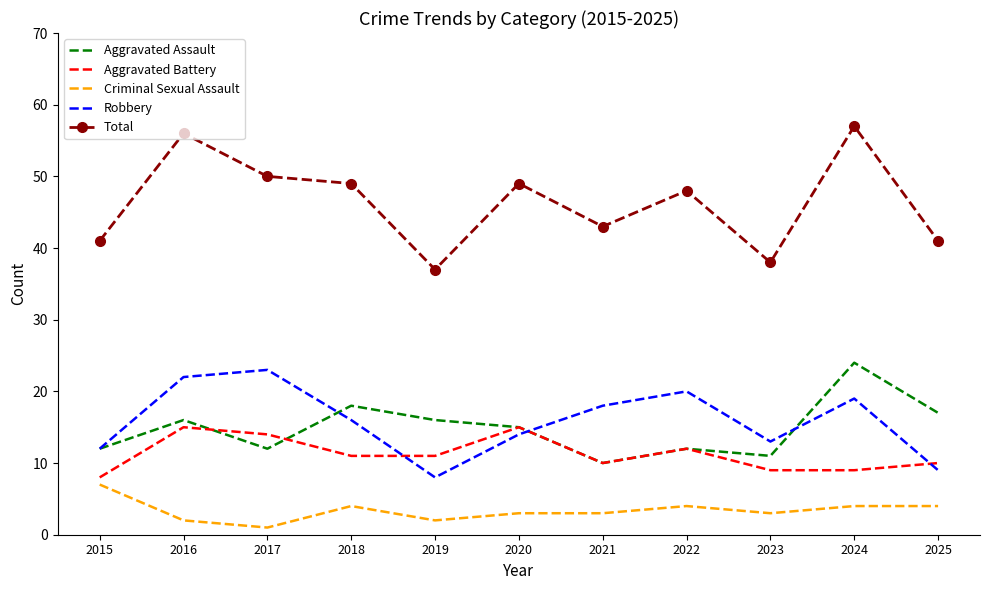

What is the difference between the maximum and minimum values in the Aggravated Assault series?

14